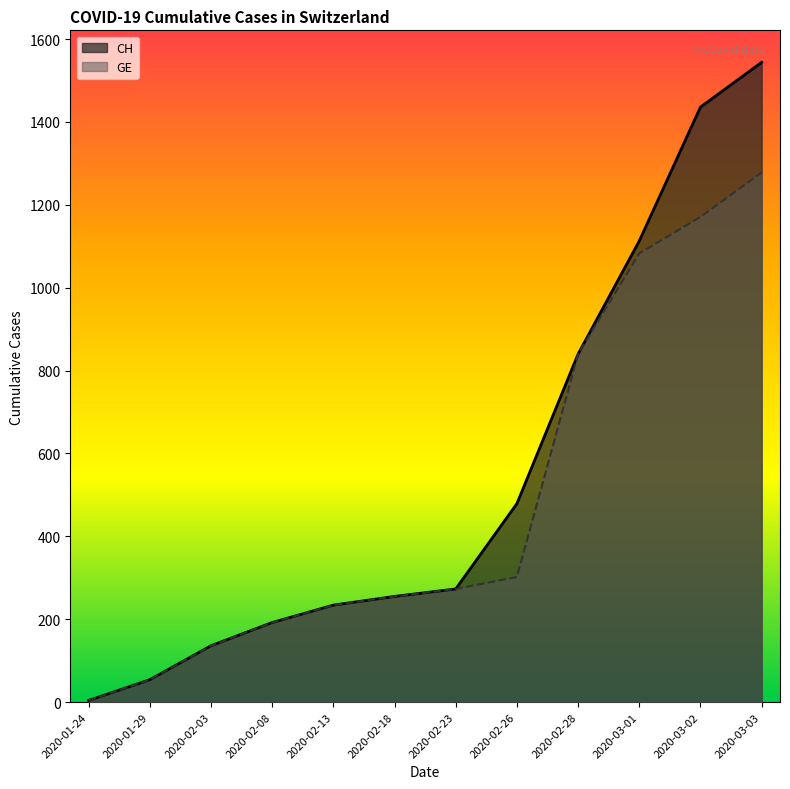

True or false: CH and GE cross at least once.

False